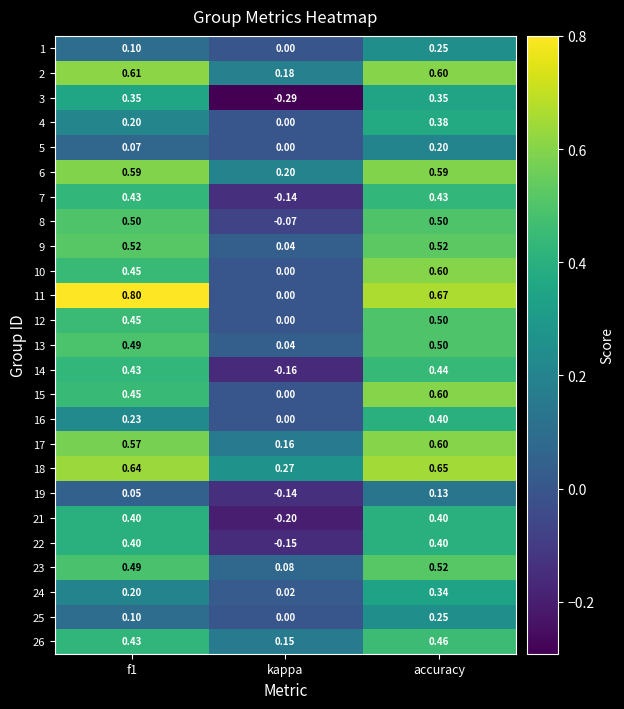

At which label does 18 reach its peak?

accuracy